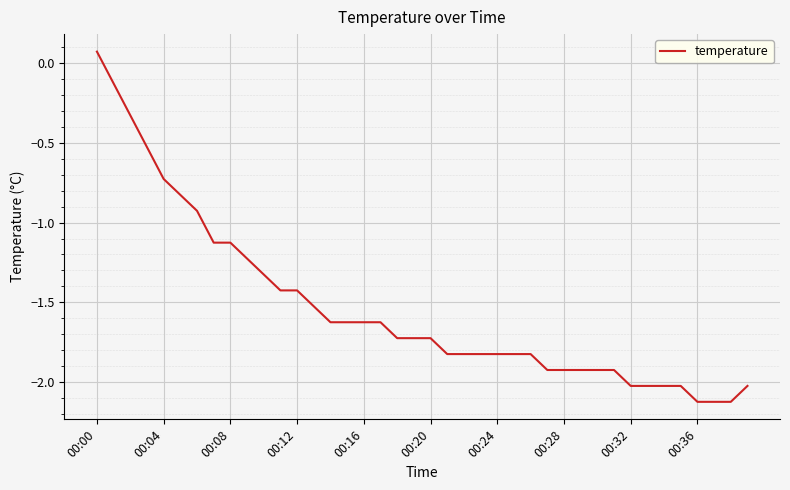

Where does the data first go above -1?

00:00